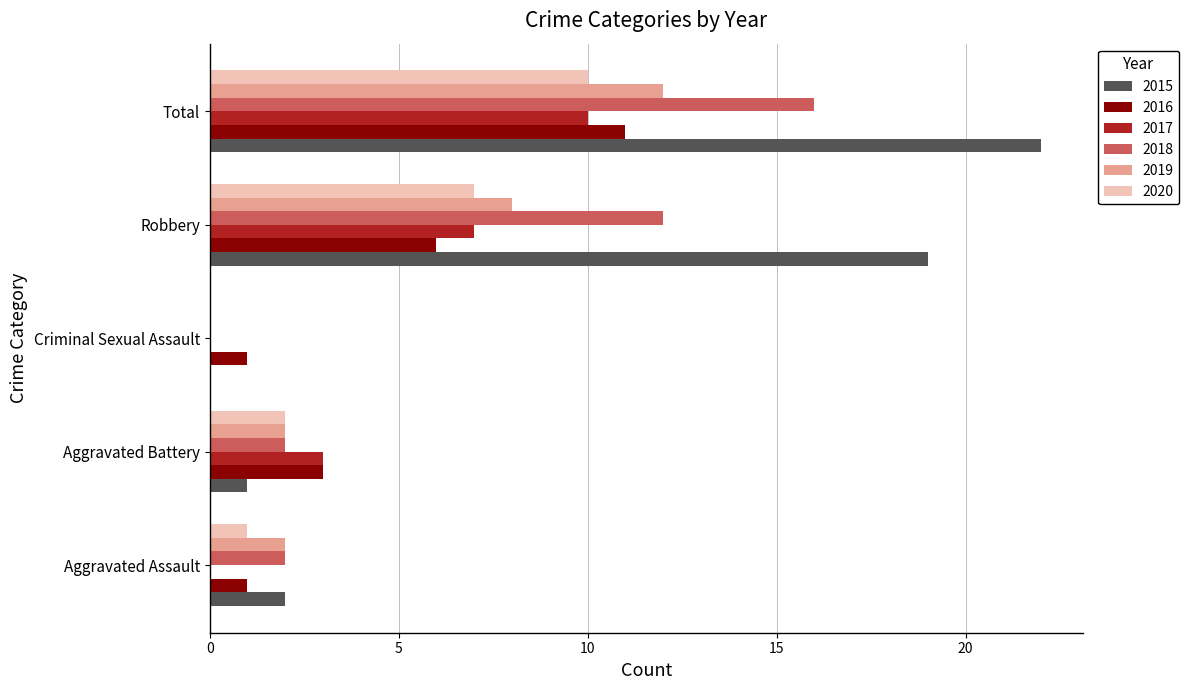

What is the sum of all 2020 values?

20